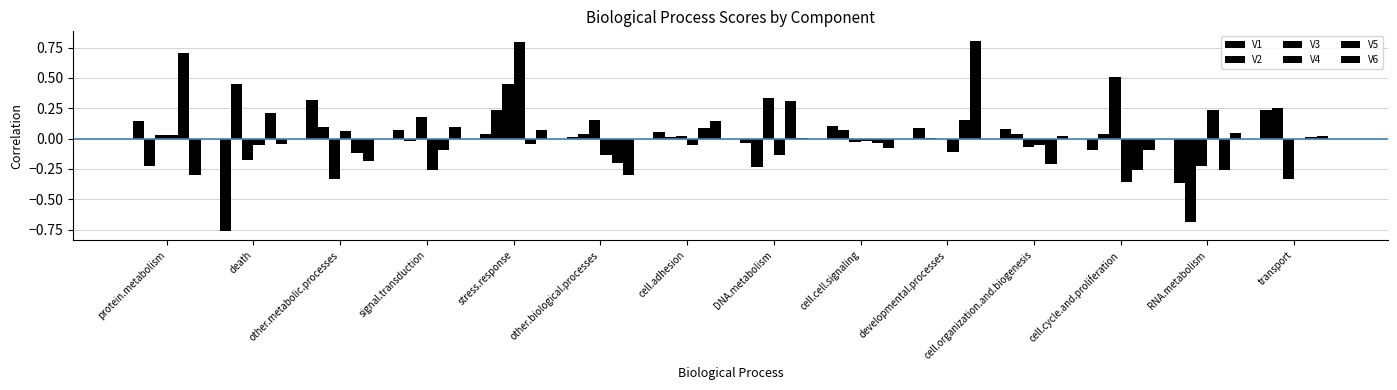

Reading left to right, what are all the values shown in this chart?

V1: 0.1	-0.8	0.3	0.1	0.0	0.0	0.1	-0.0	0.1	0.1	0.1	-0.1	-0.4	0.2
V2: -0.2	0.5	0.1	-0.0	0.2	0.0	0.0	-0.2	0.1	0.0	0.0	0.0	-0.7	0.2
V3: 0.0	-0.2	-0.3	0.2	0.5	0.2	0.0	0.3	-0.0	0.0	-0.1	0.5	-0.2	-0.3
V4: 0.0	-0.1	0.1	-0.3	0.8	-0.1	-0.1	-0.1	-0.0	-0.1	-0.1	-0.4	0.2	-0.0
V5: 0.7	0.2	-0.1	-0.1	-0.0	-0.2	0.1	0.3	-0.0	0.2	-0.2	-0.3	-0.3	0.0
V6: -0.3	-0.0	-0.2	0.1	0.1	-0.3	0.1	0.0	-0.1	0.8	0.0	-0.1	0.0	0.0